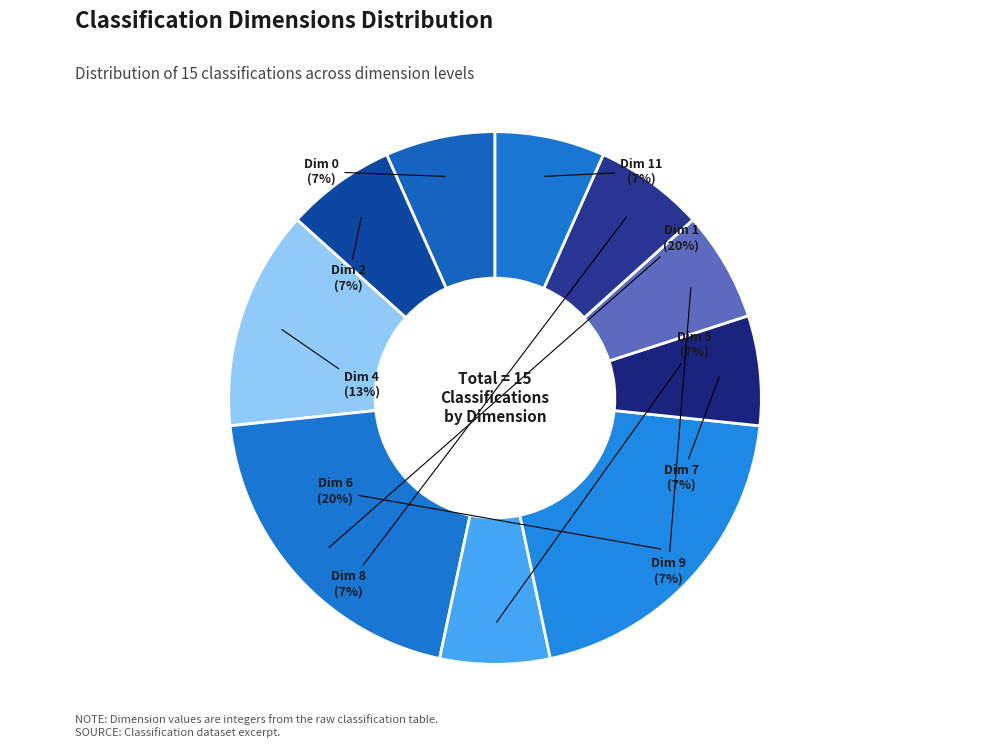

Count the number of slices in the pie.

10